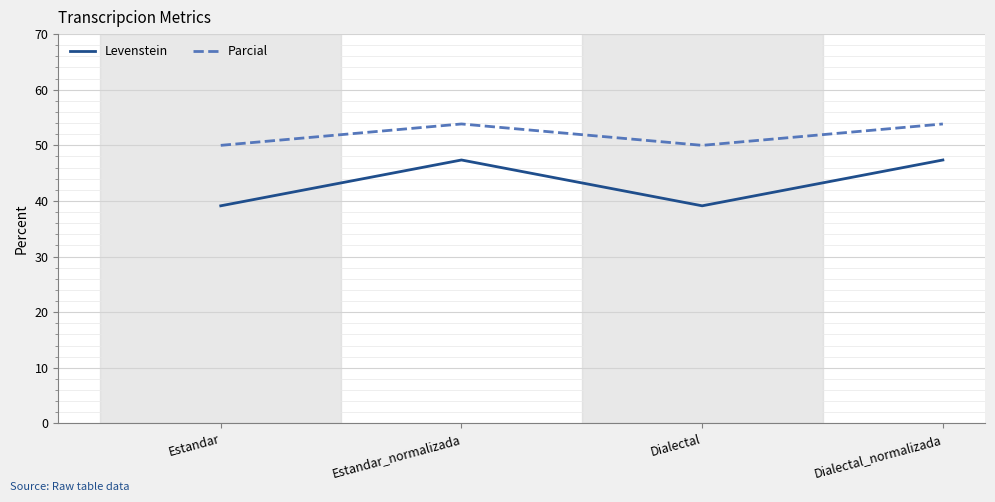

What is the difference between the Levenstein values at Dialectal and Estandar_normalizada?

8.2